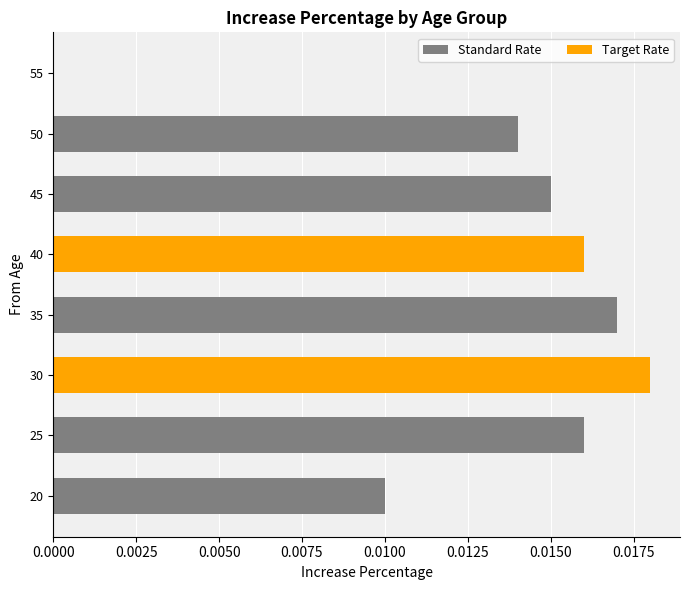

True or false: the data shows 0.0 at 45.

True